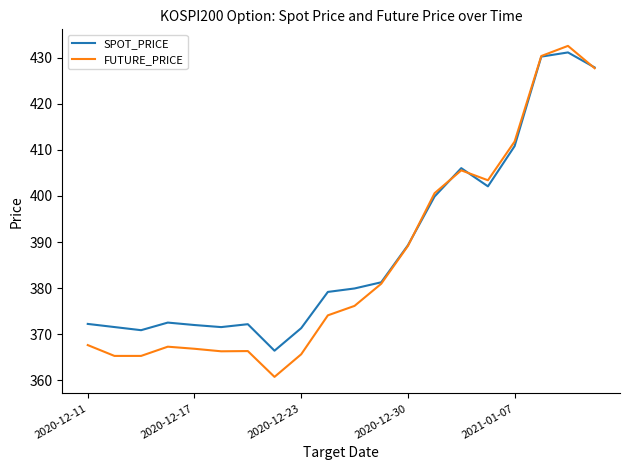

Which series has the largest range (max minus min)?

FUTURE_PRICE